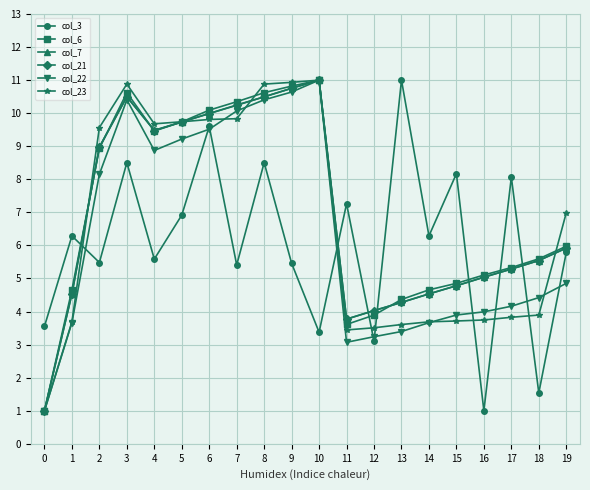

How many lines are shown in the chart?

6